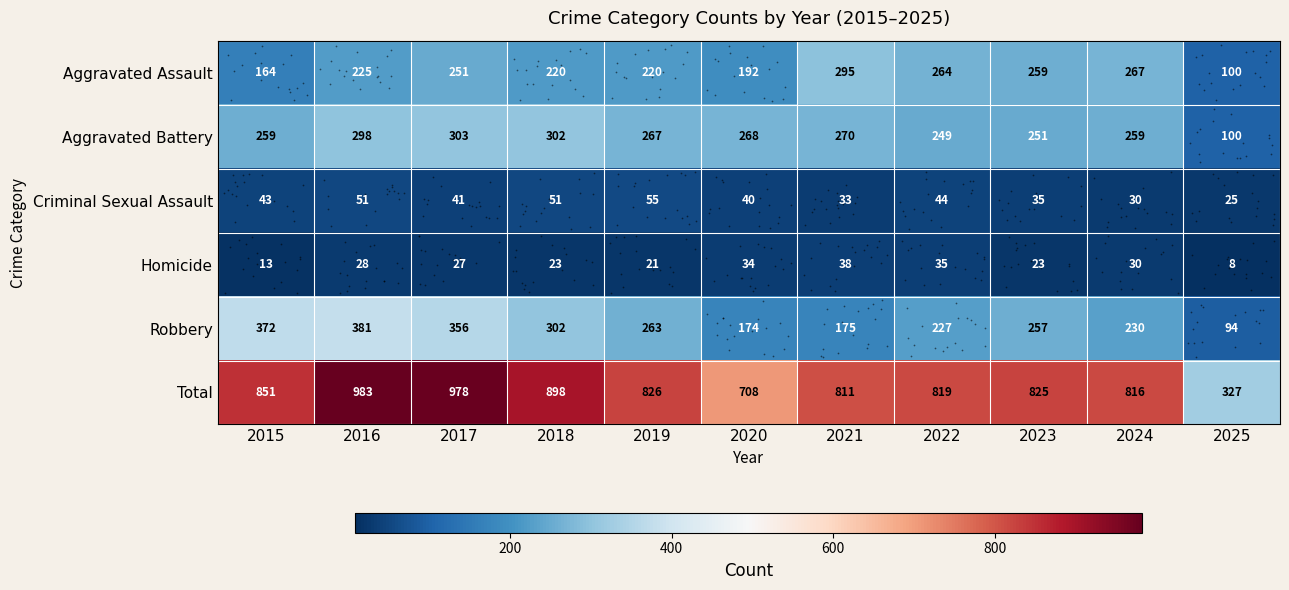

What is the total value across all series at 2020?

1416